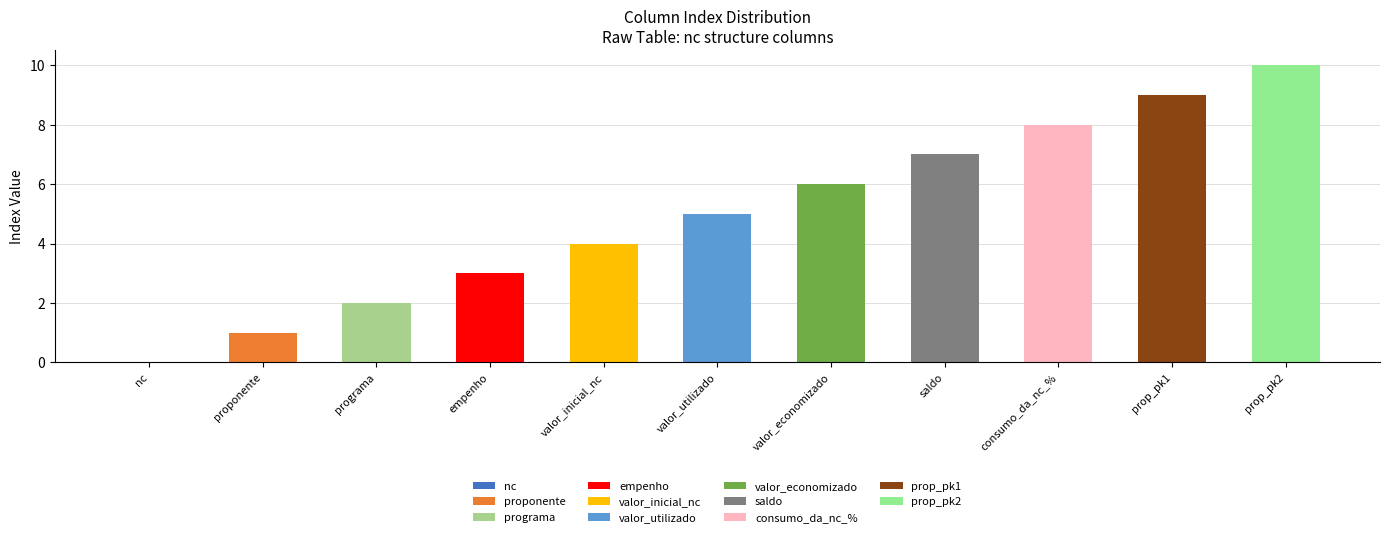

How many bars are there in total?

11